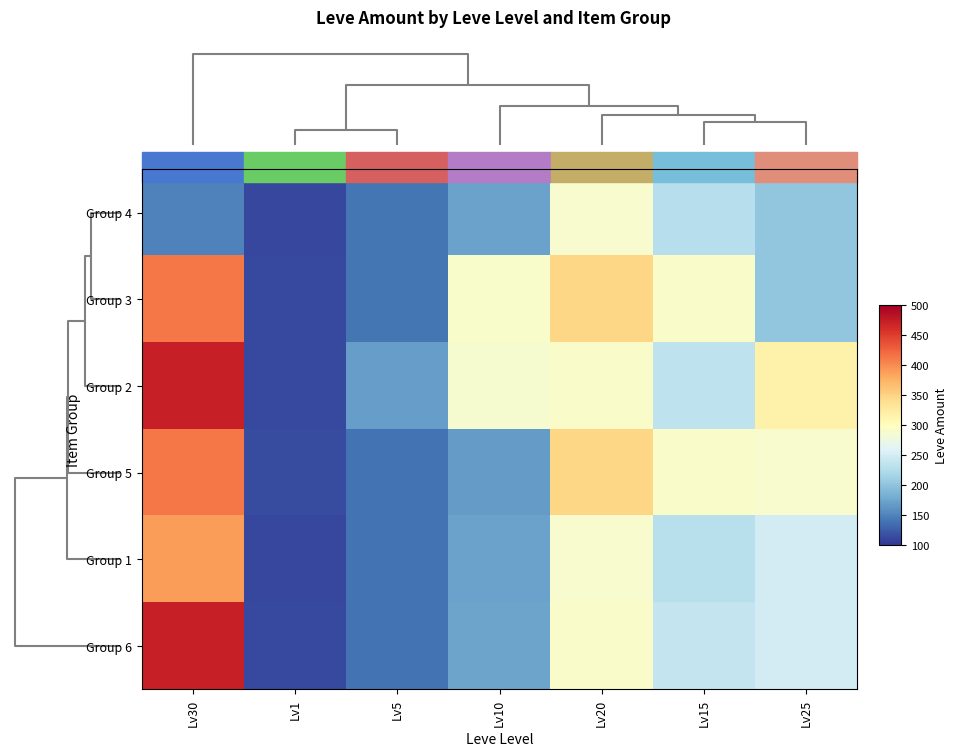

Reading left to right, what are all the values shown in this chart?

Group 4: Lv30=149	Lv1=112	Lv5=142	Lv10=173	Lv20=290	Lv15=229	Lv25=203
Group 3: Lv30=413	Lv1=113	Lv5=142	Lv10=292	Lv20=348	Lv15=293	Lv25=203
Group 2: Lv30=473	Lv1=114	Lv5=169	Lv10=288	Lv20=293	Lv15=235	Lv25=317
Group 5: Lv30=413	Lv1=115	Lv5=140	Lv10=168	Lv20=348	Lv15=293	Lv25=290
Group 1: Lv30=390	Lv1=112	Lv5=140	Lv10=172	Lv20=290	Lv15=230	Lv25=250
Group 6: Lv30=473	Lv1=113	Lv5=140	Lv10=174	Lv20=293	Lv15=240	Lv25=250